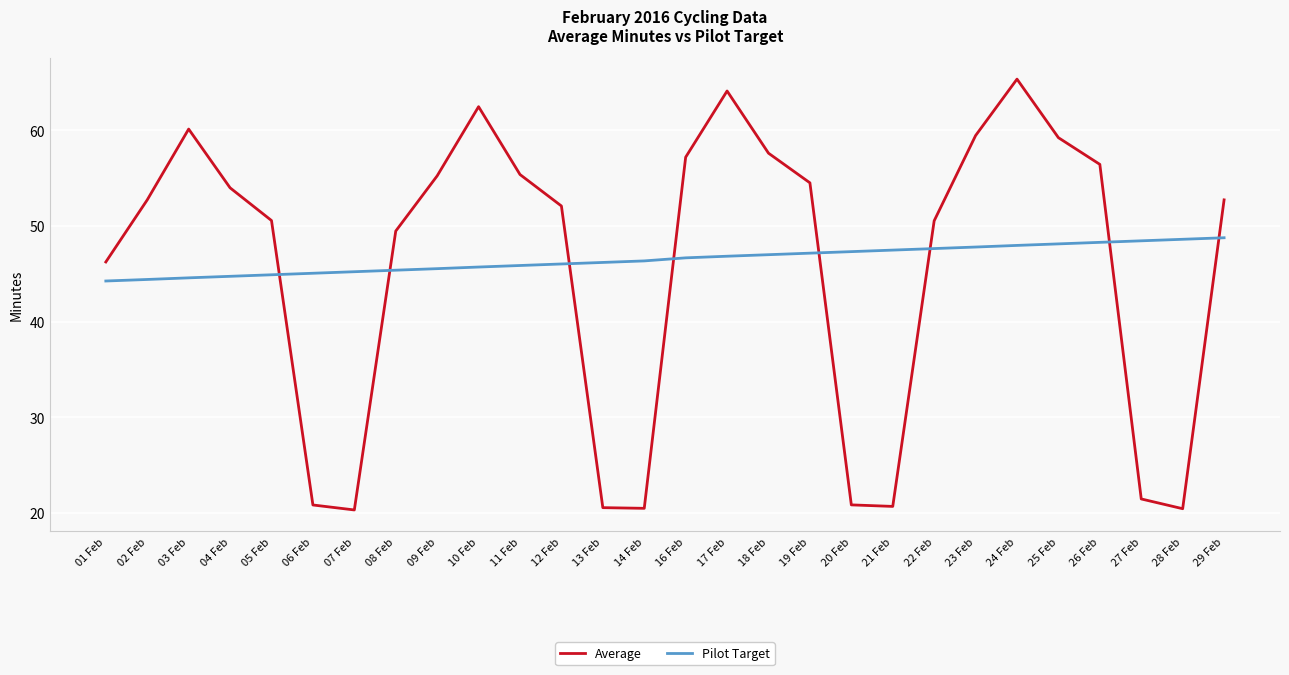

Which series changed the most between 13 Feb and 22 Feb?

Average